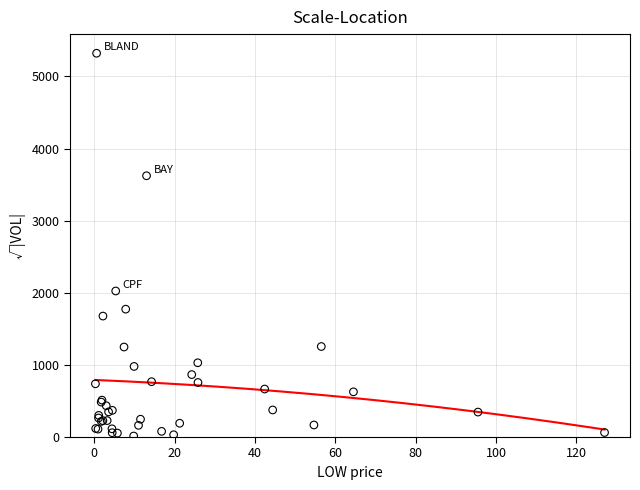

What Y value in the scatter plot is closest to 2668?

2025.4